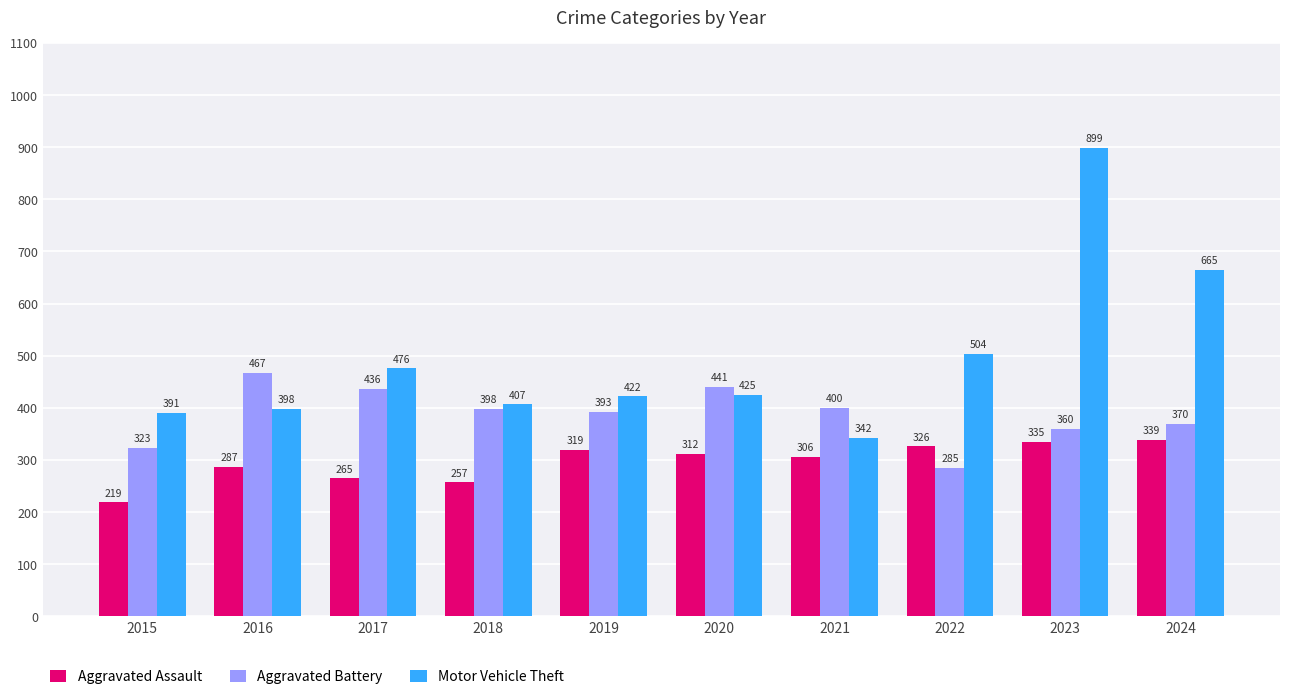

Is it true that Aggravated Assault equals 257 at 2018?

True